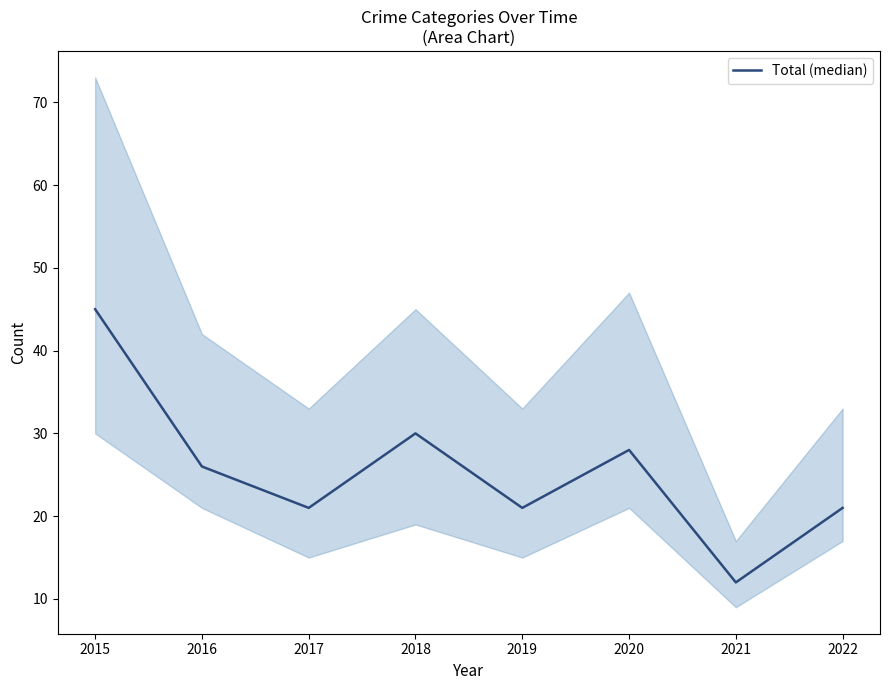

How many values exceed 26?

3